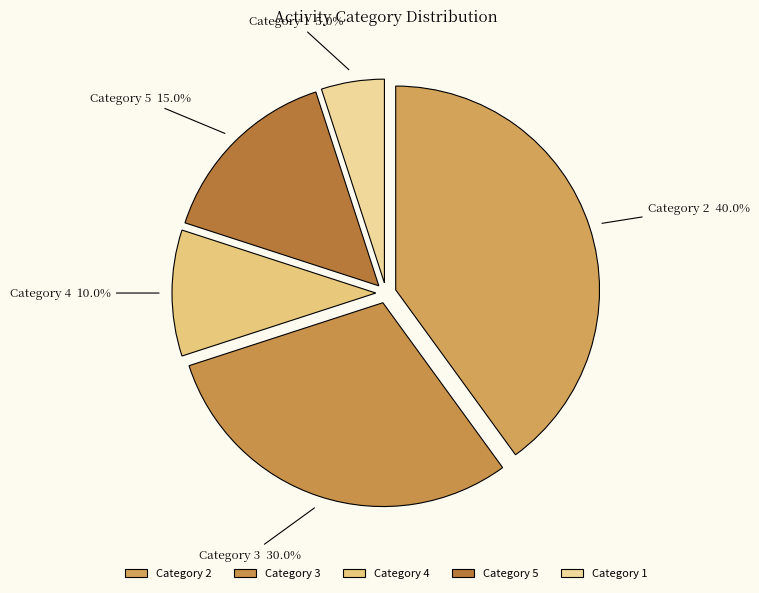

Which has a higher value, Category 5 or Category 3?

Category 3